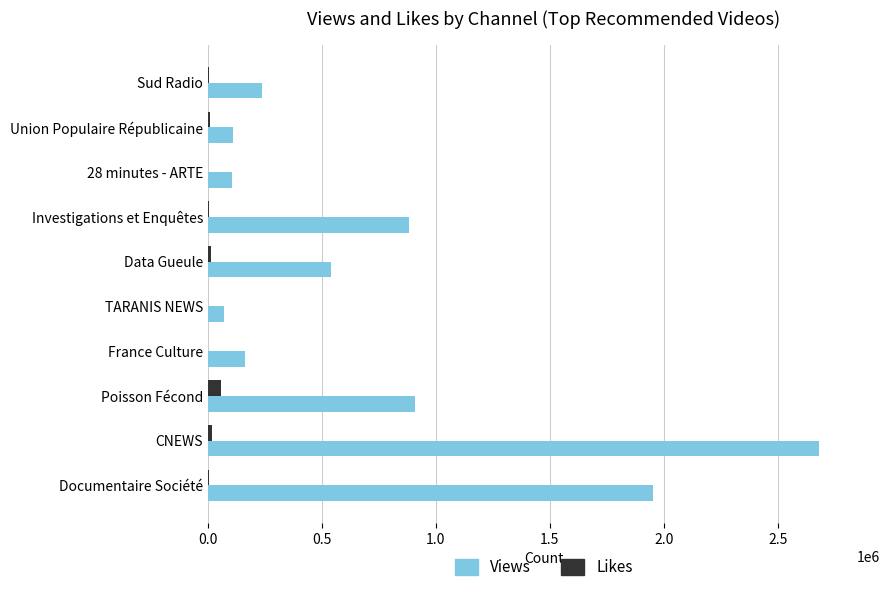

At which category is the sum across all series the highest?

CNEWS